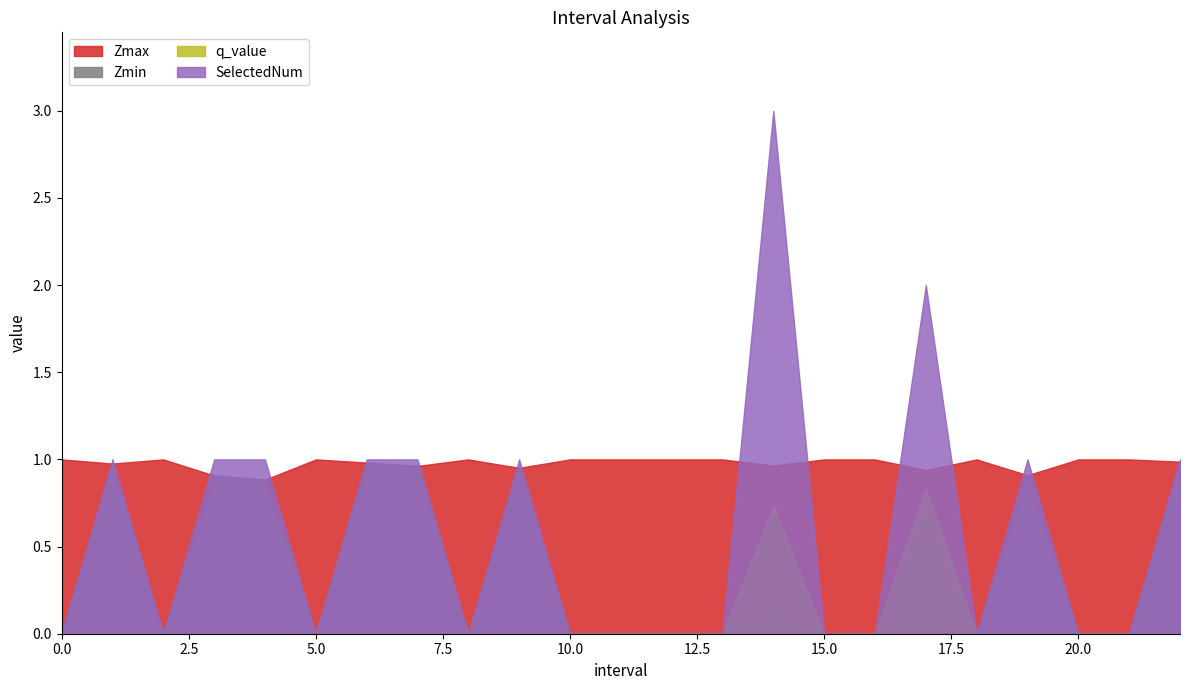

What is the total value across all series at 18?

1.0